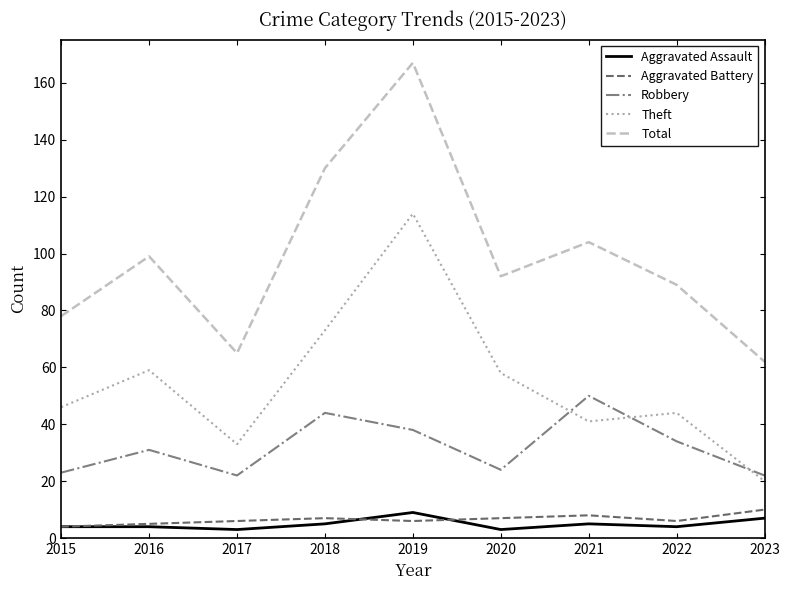

True or false: Aggravated Assault and Total cross at least once.

False